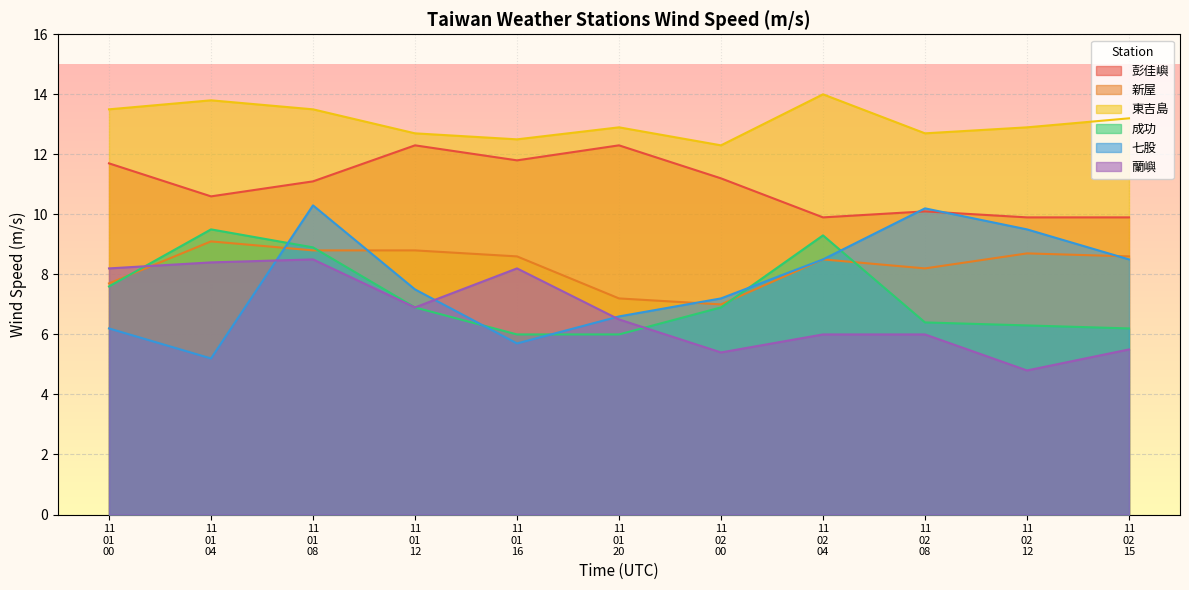

True or false: 新屋 and 彭佳嶼 intersect in this chart.

False